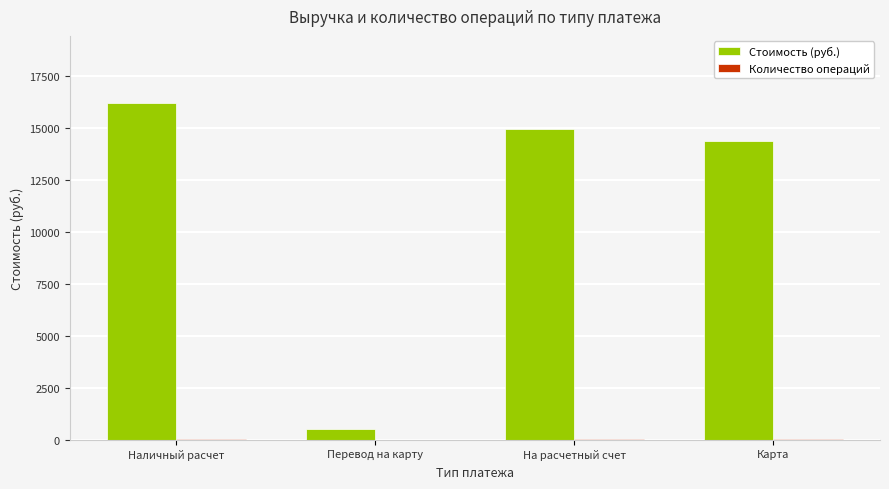

Which series changed the most between Наличный расчет and Карта?

Стоимость (руб.)